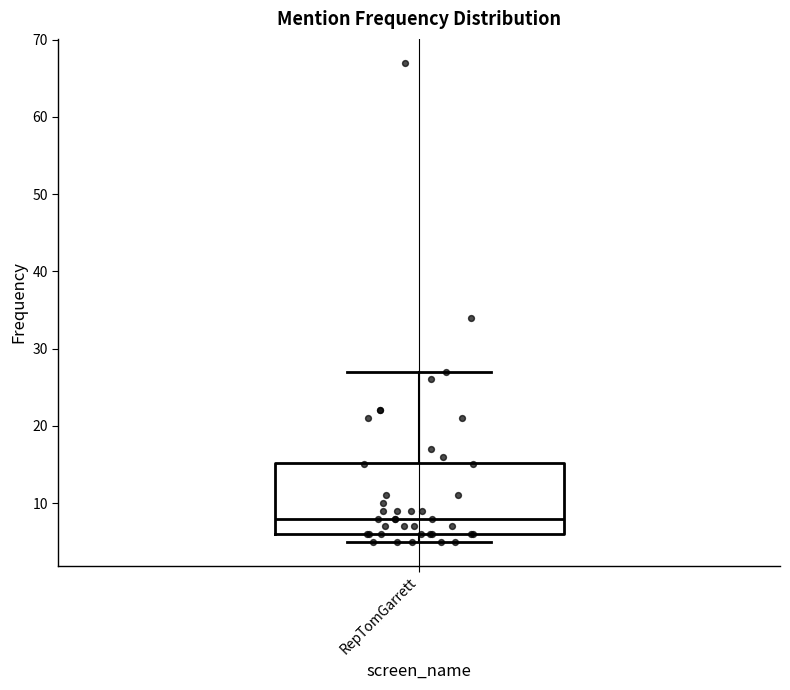

Read this box plot against the y-axis: the position of the median line, the range covered by the box, and the ends of both whiskers. The values are not printed on the chart, so give them approximately, as read against the axis.

median 8, box 6 to 15, whiskers 5 to 27